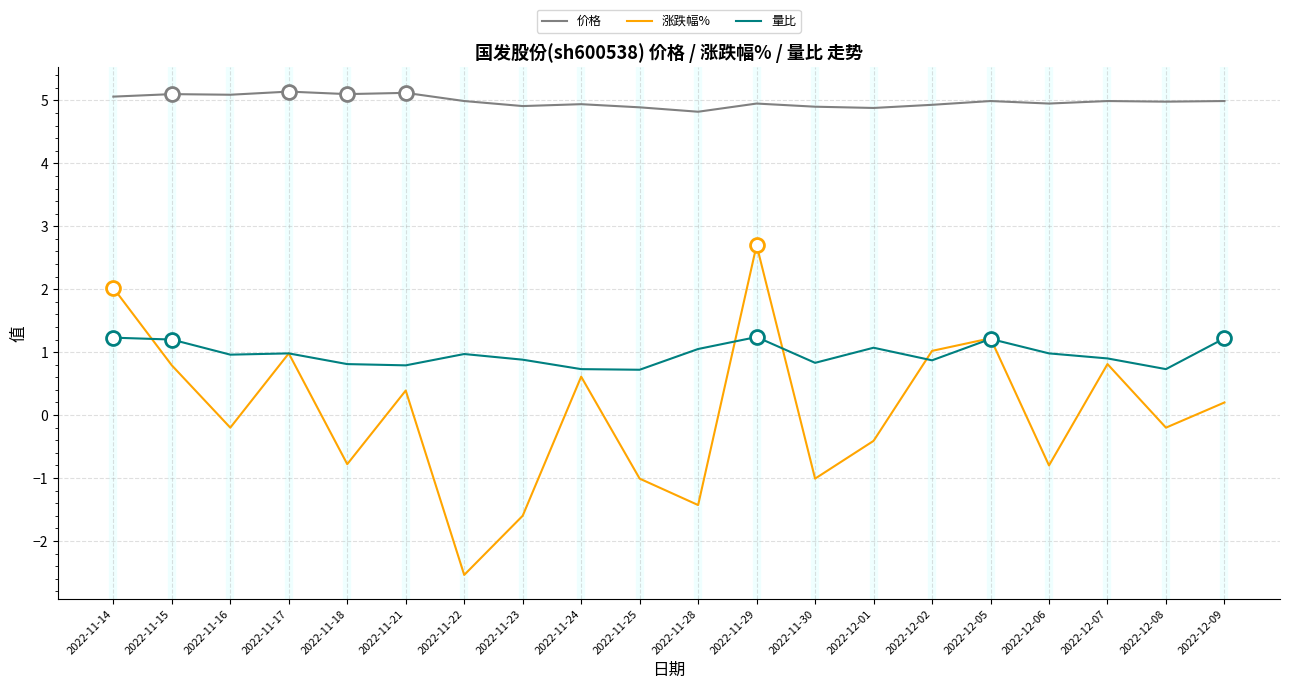

List the series in order of their overall mean, lowest first.

涨跌幅%, 量比, 价格